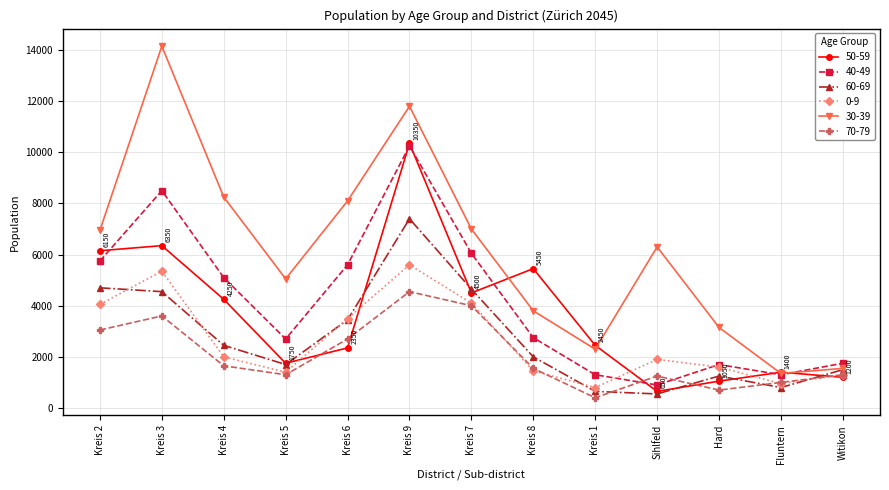

Where does the 40-49 series first go above 2750?

Kreis 2